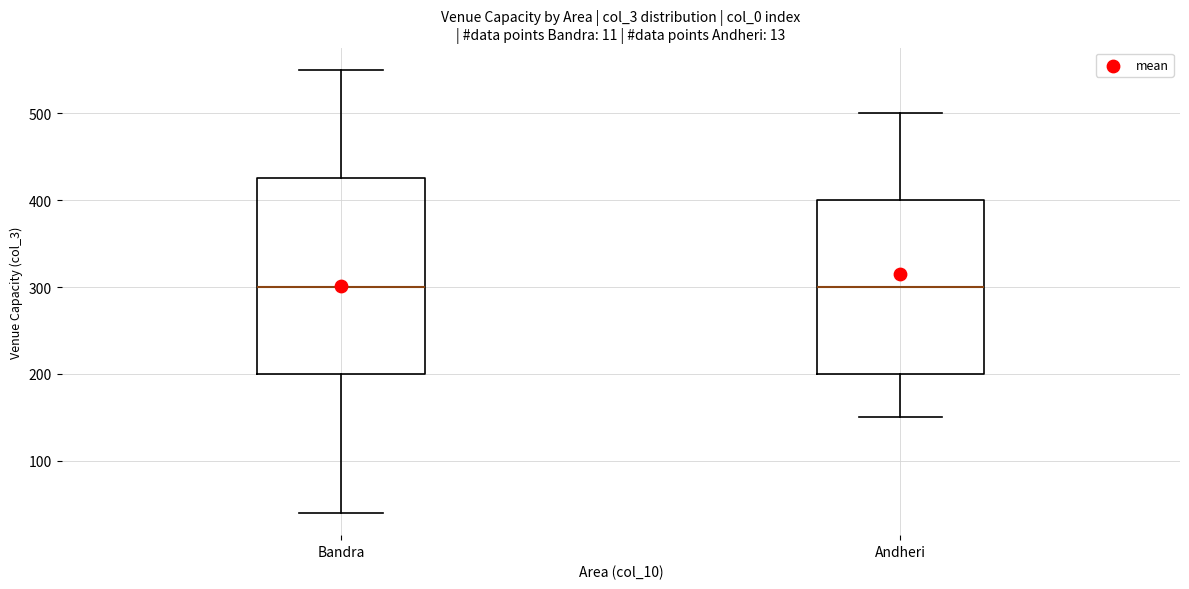

Reading left to right, read every box against the y-axis: the position of its median line, the range the box covers, and the ends of its whiskers. The values are not printed on the chart, so give them approximately, as read against the axis.

Bandra: median 300, box 200 to 430, whiskers 40 to 550
Andheri: median 300, box 200 to 400, whiskers 150 to 500